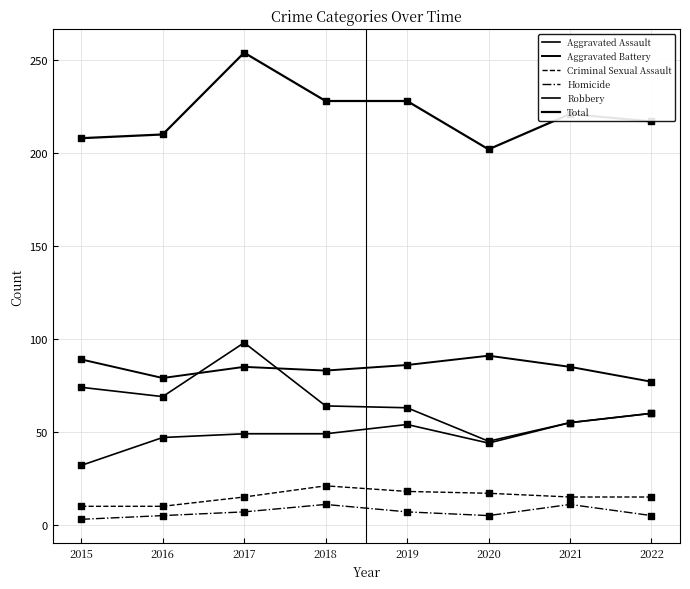

Does the chart have visible grid lines?

Yes